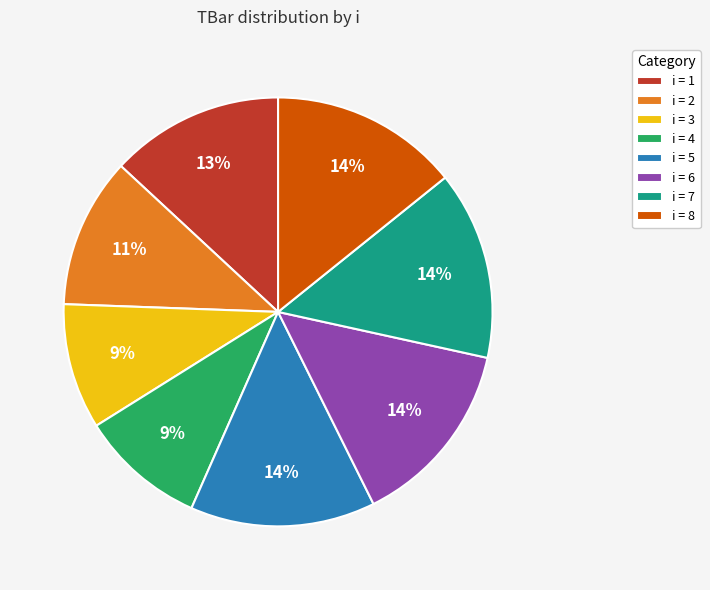

To the nearest percent, what is the difference between the largest and smallest slice percentages?

5%